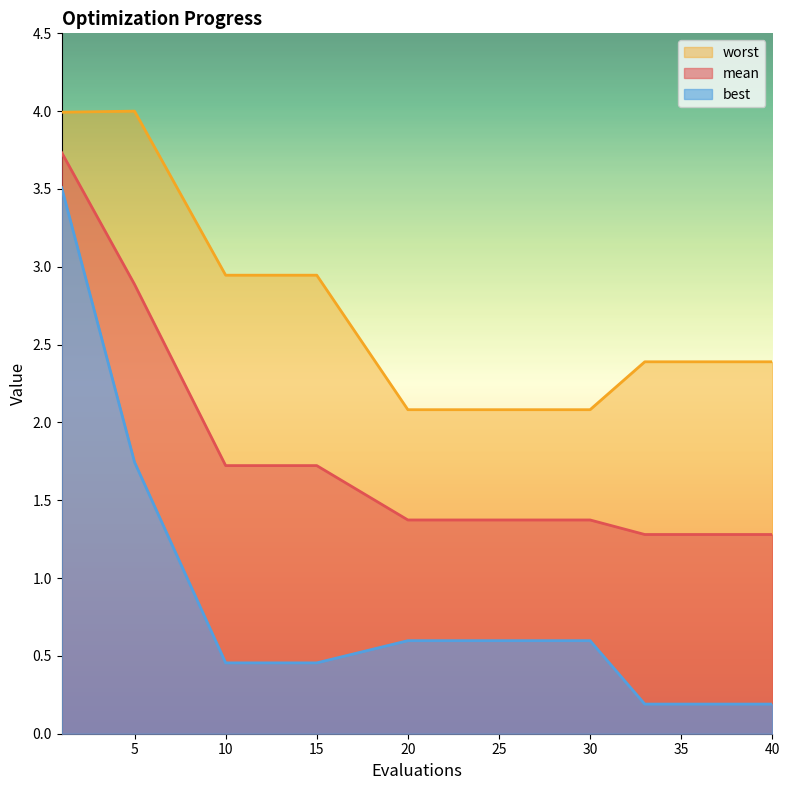

What is the difference between the maximum and minimum values in the mean series?

2.5